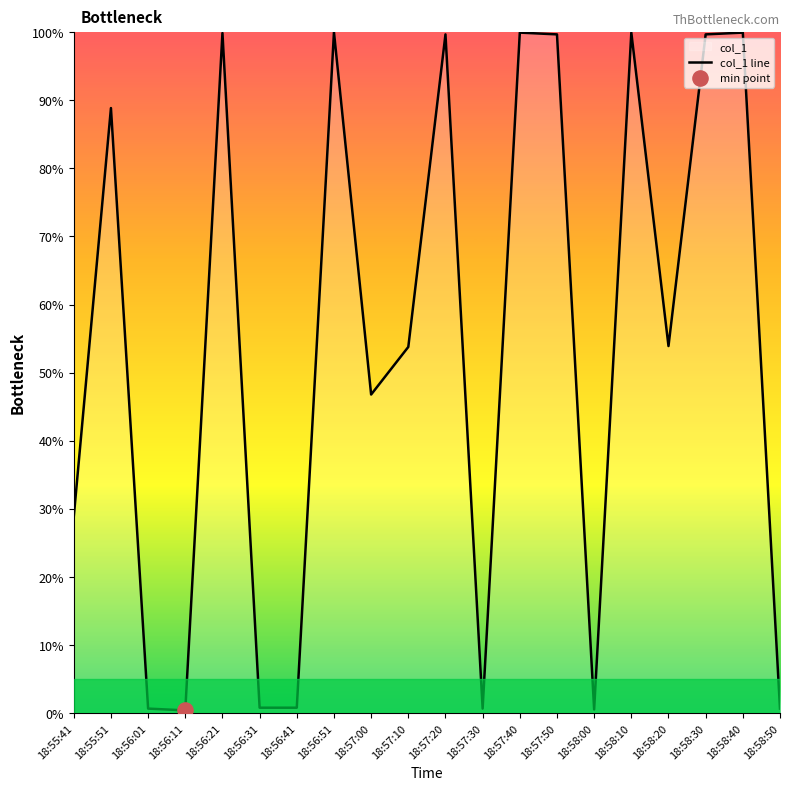

Between 18:56:51 and 18:58:10, which is larger?

18:56:51